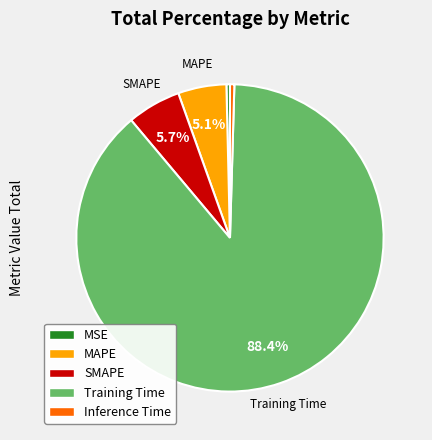

Combined, do MAPE and SMAPE account for over 50%?

No